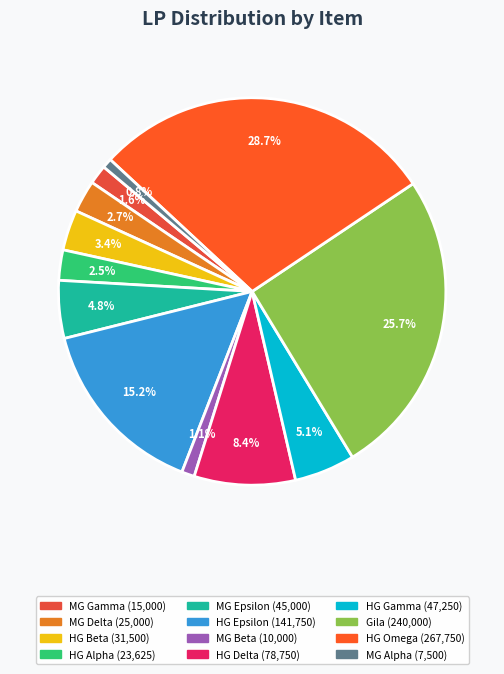

To the nearest percent, what is the average slice percentage?

8%